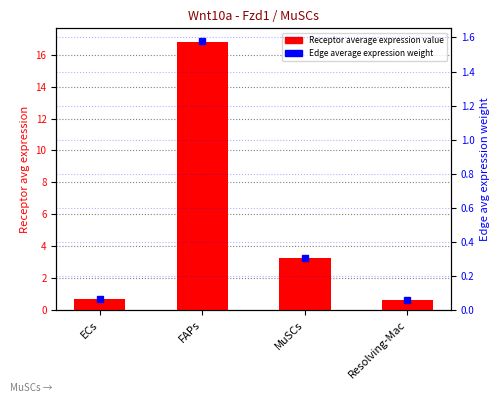

Does the chart contain any negative values?

No